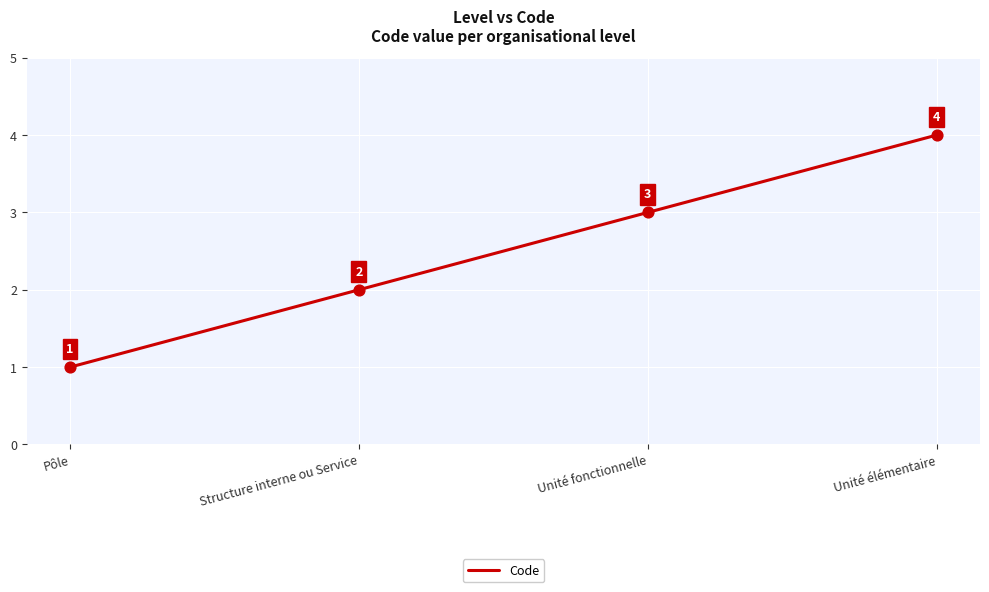

Approximately how many times larger is the value at Unité fonctionnelle compared to Structure interne ou Service?

1.5